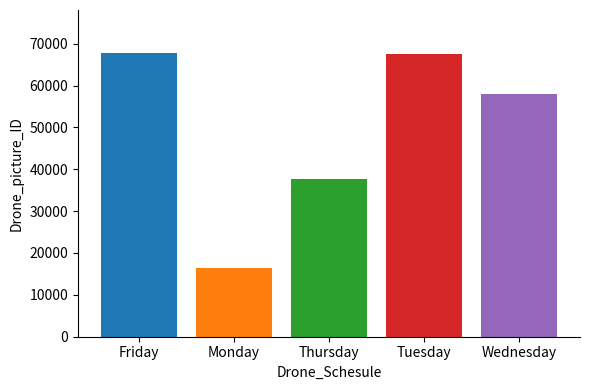

Between Wednesday and Monday, which is larger?

Wednesday